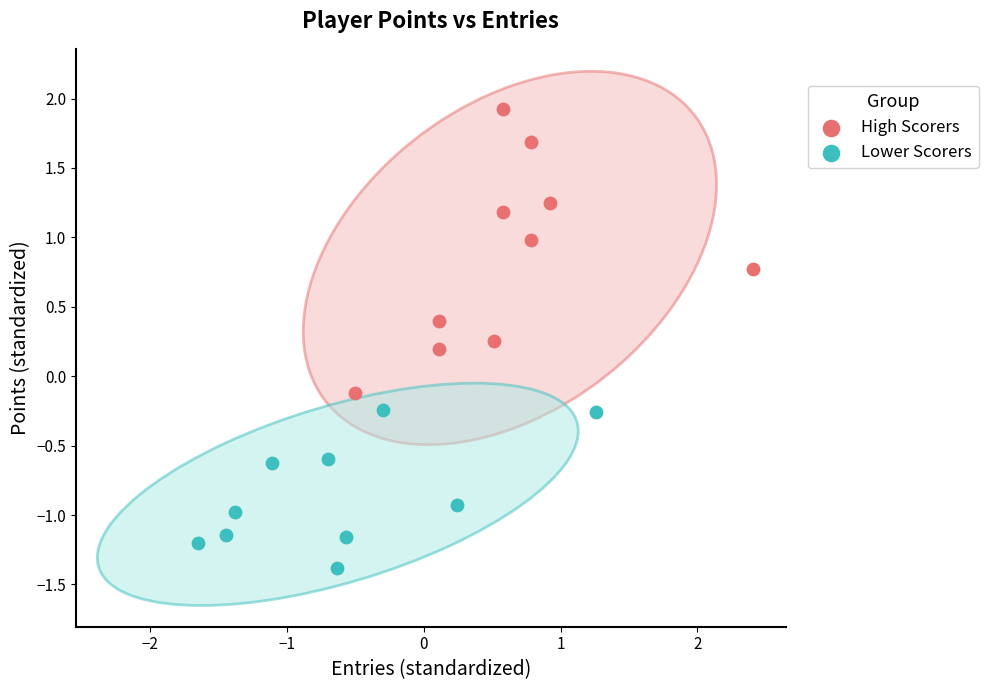

Which series contains the lowest Y value?

Lower Scorers